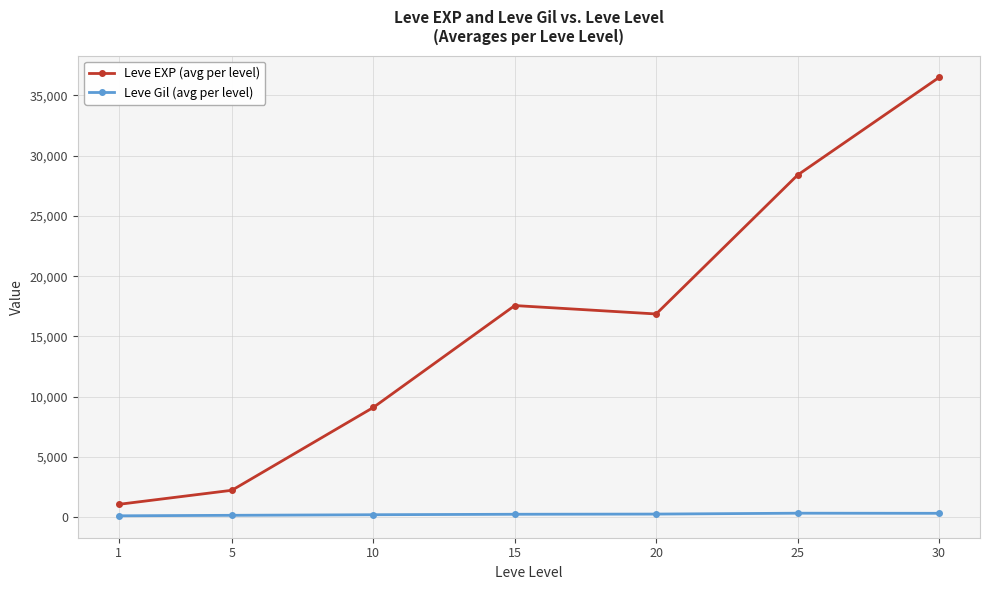

Which series has the widest spread of values?

Leve EXP (avg per level)